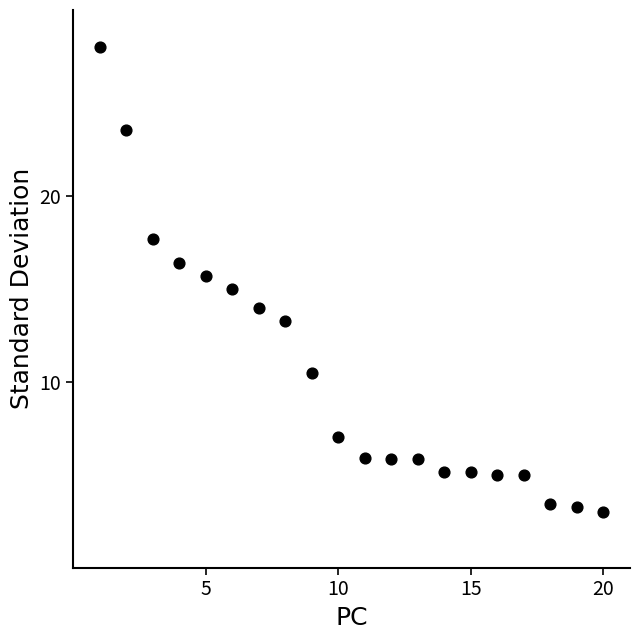

What is the range of Y values (max minus min)?

25.0